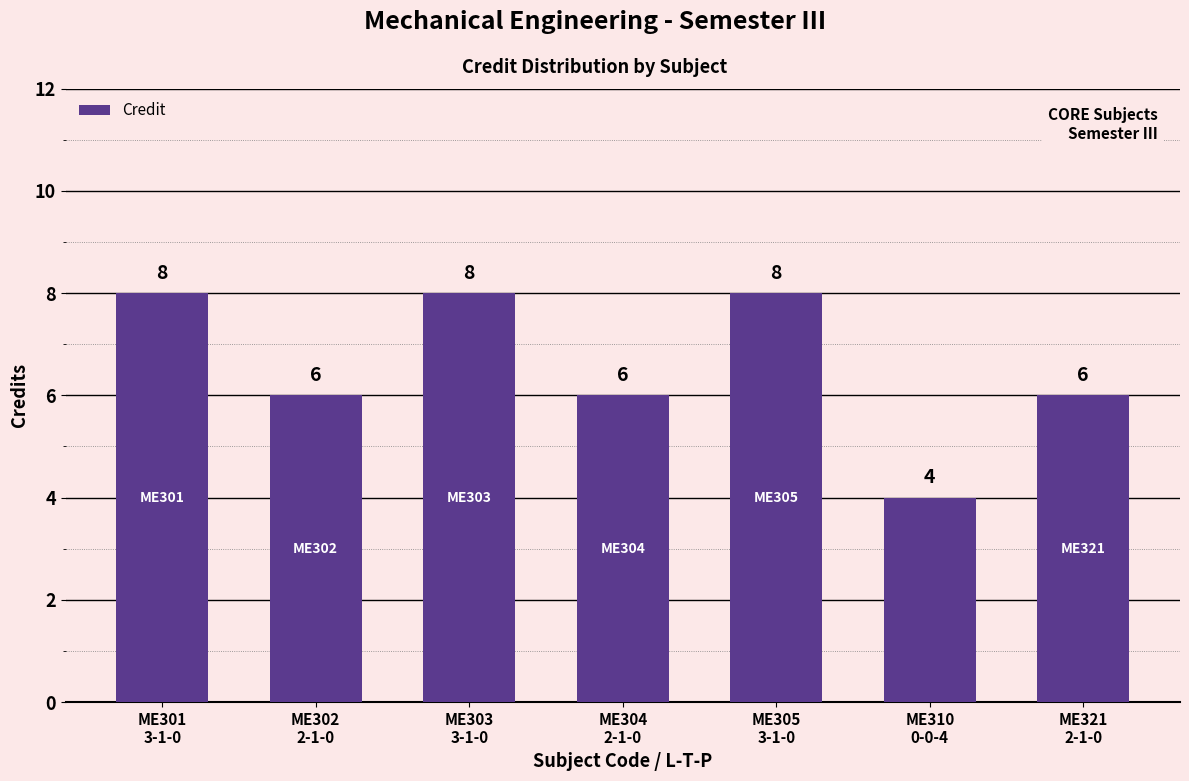

At which category does the chart reach its minimum across all series?

ME310
0-0-4